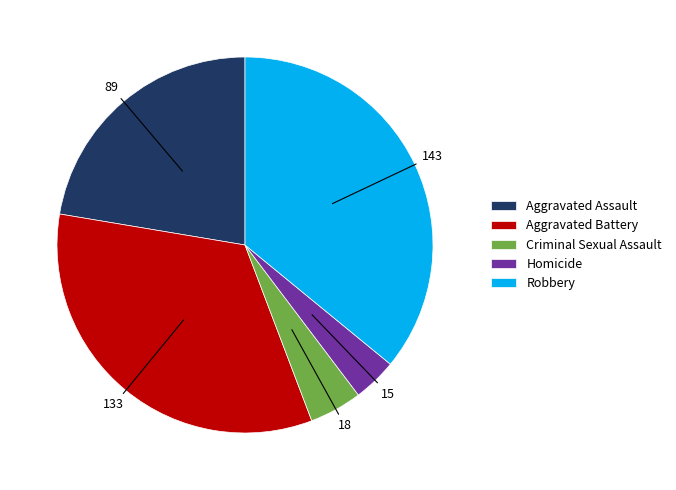

Which category has the biggest portion of the pie?

Robbery